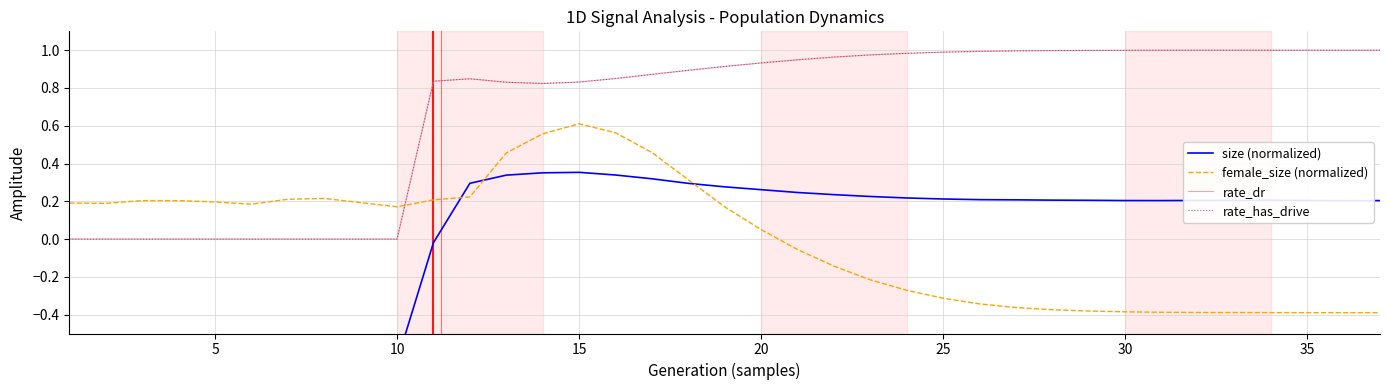

The female_size (normalized) series shows -0.5 at 27. True or false?

False